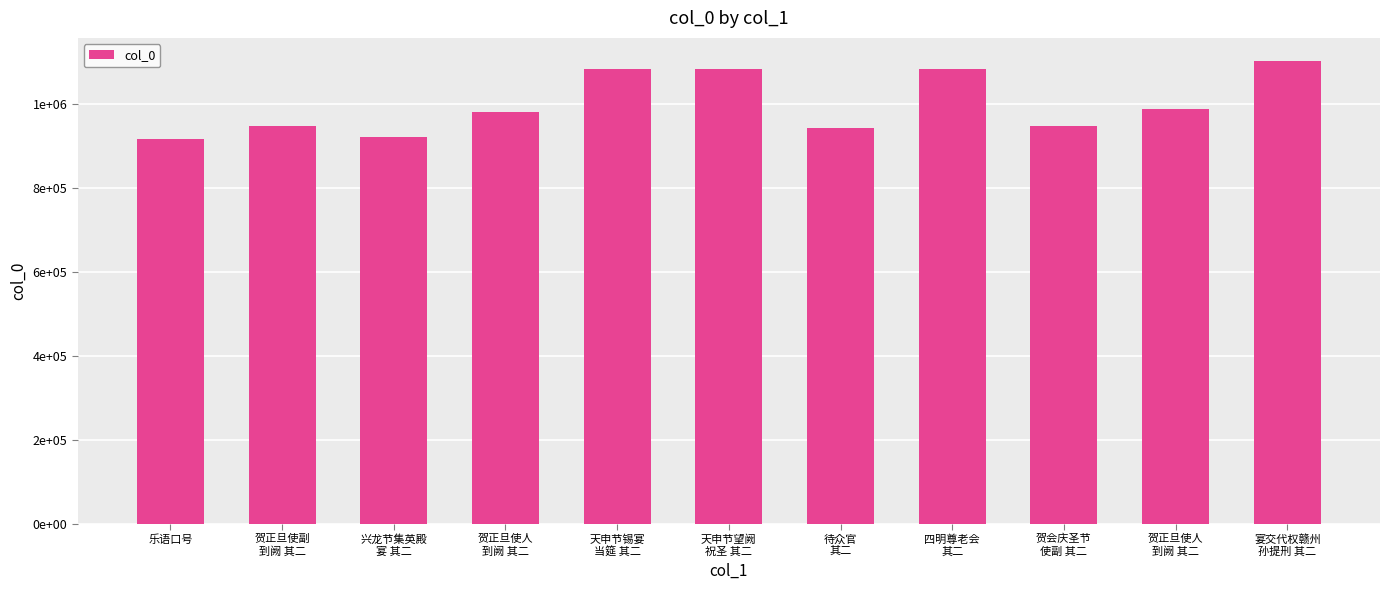

What is the greatest value displayed?

1103396